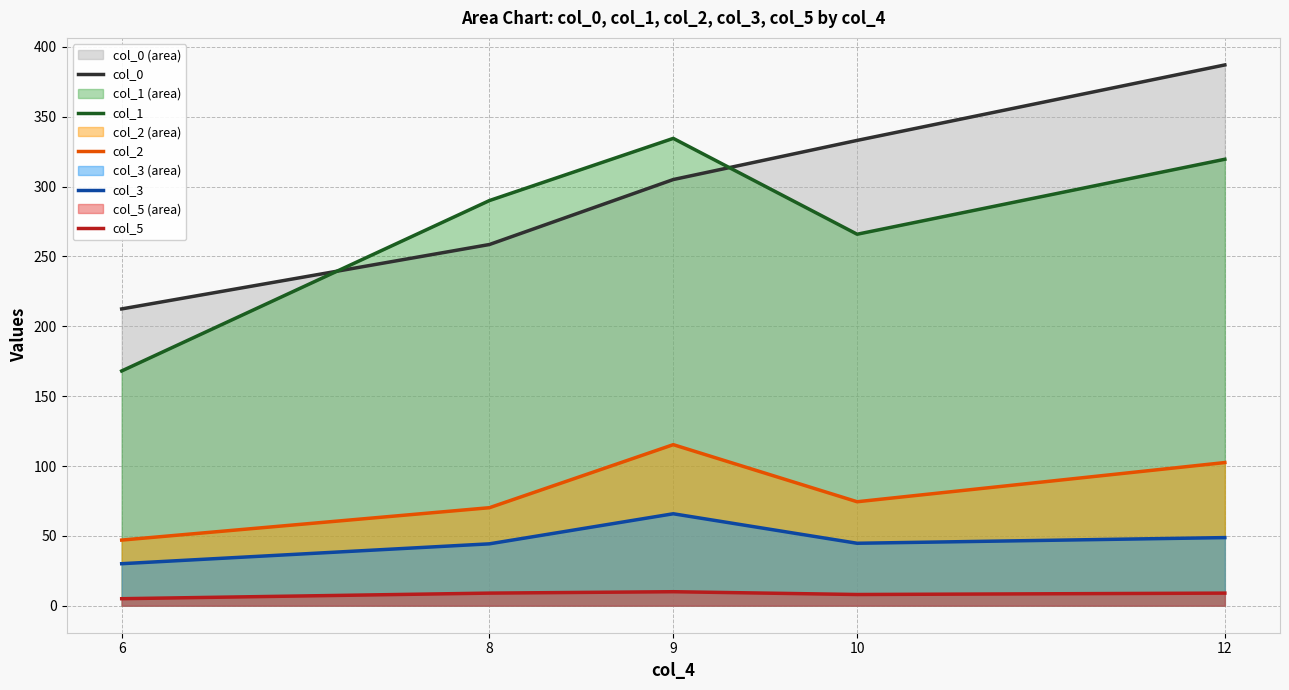

Is it true that col_3 equals 14.7 at 6?

False